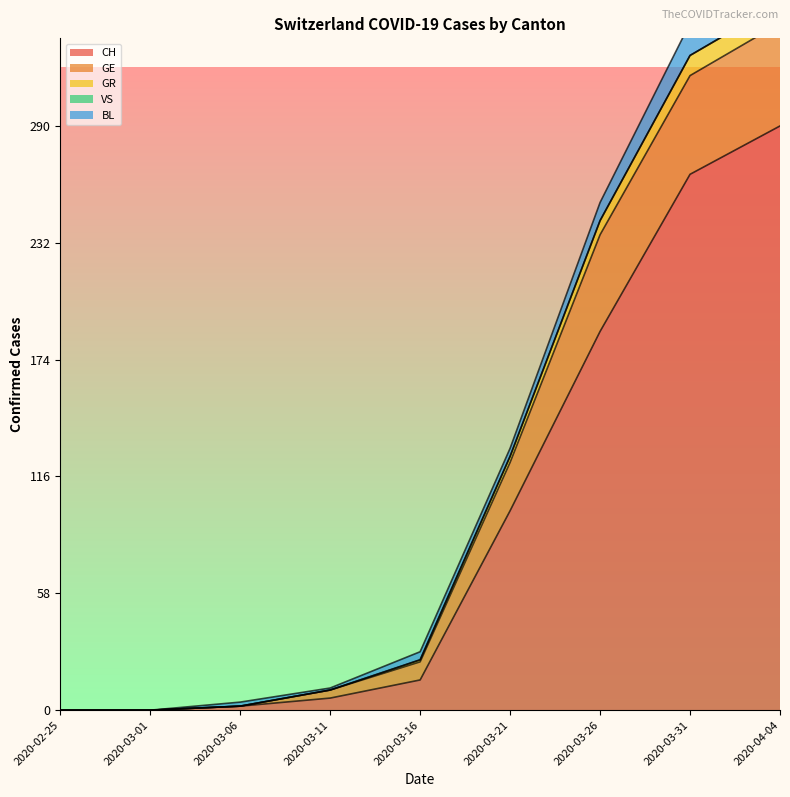

The GE series shows 236 at 2020-03-26. True or false?

True